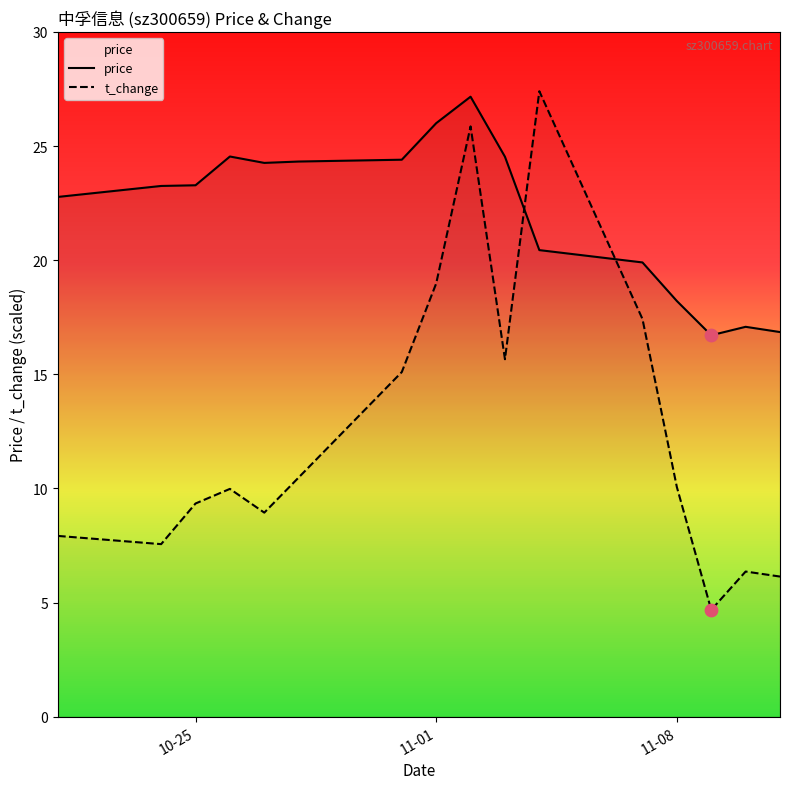

Which series contains the lowest Y value?

t_change